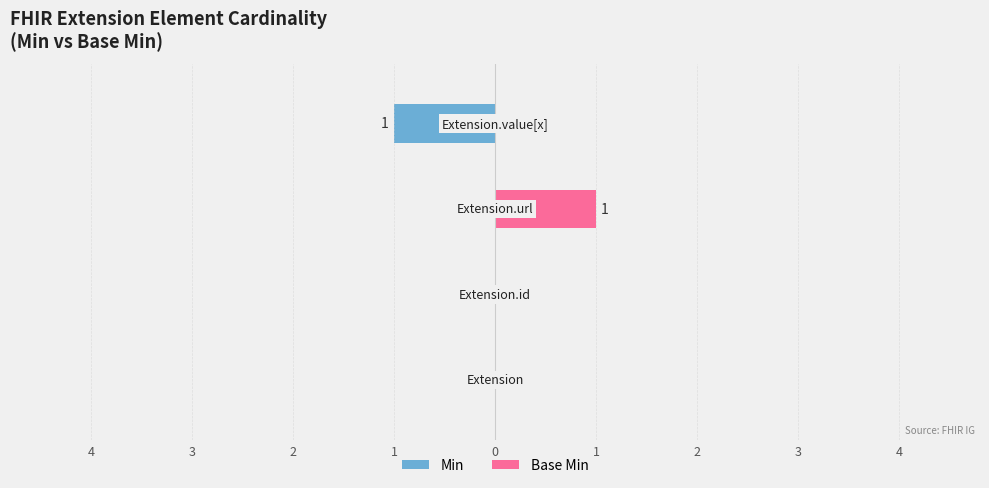

Reading left to right, transcribe all the data shown in this chart.

Min: 0	0	0	-1
Base Min: 0	0	1	0